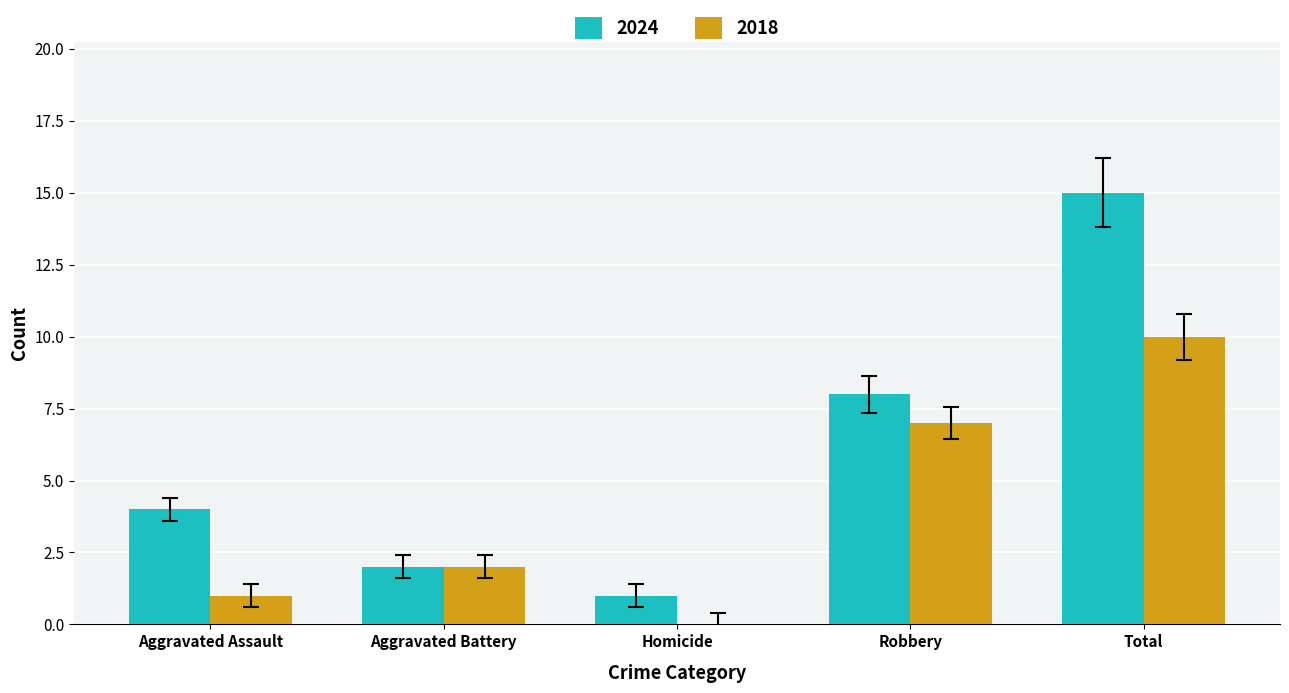

Reading left to right, list all the values displayed in this chart.

2024: 4	2	1	8	15
2018: 1	2	0	7	10